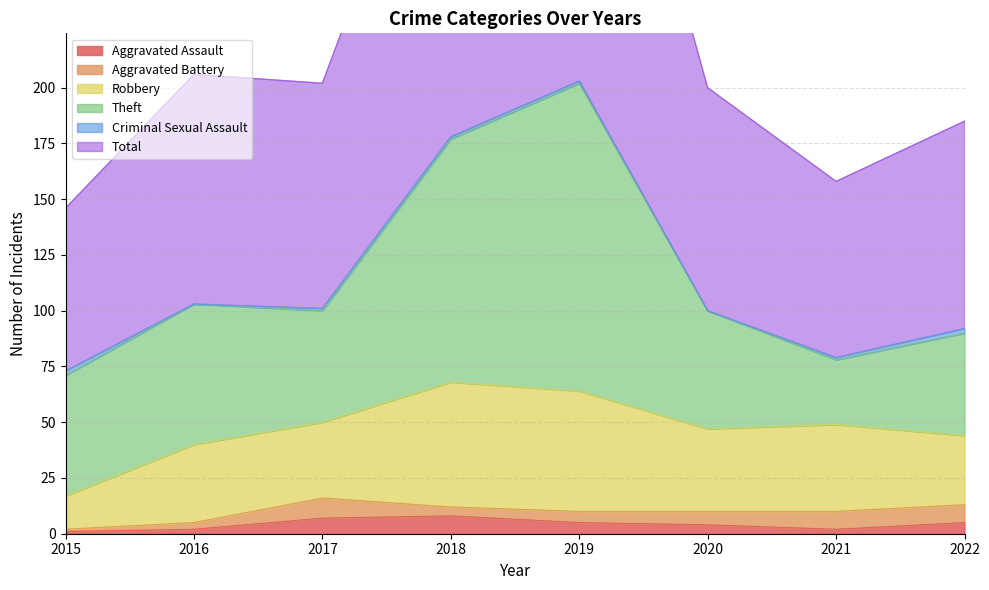

What is the value of the Theft point at the 2nd from the left?

63